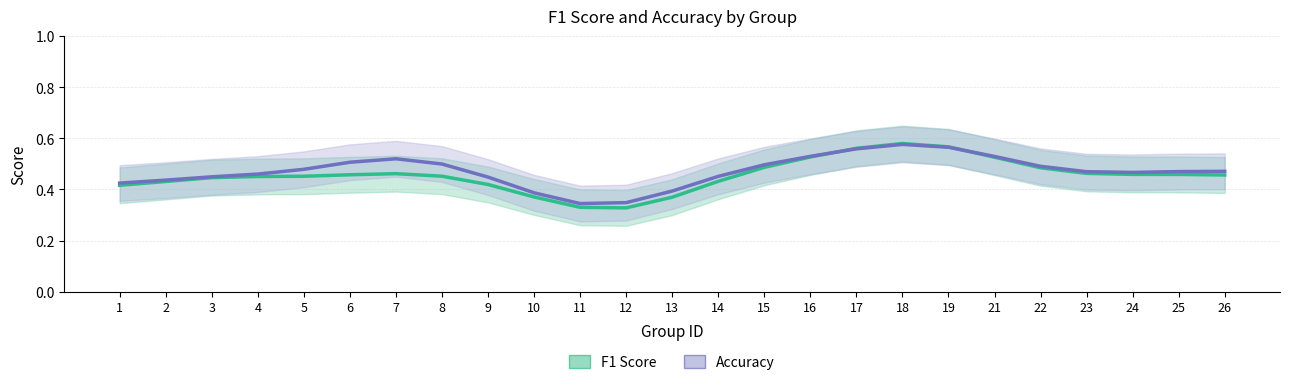

True or false: f1 has a value of 0.7 at 25.

False